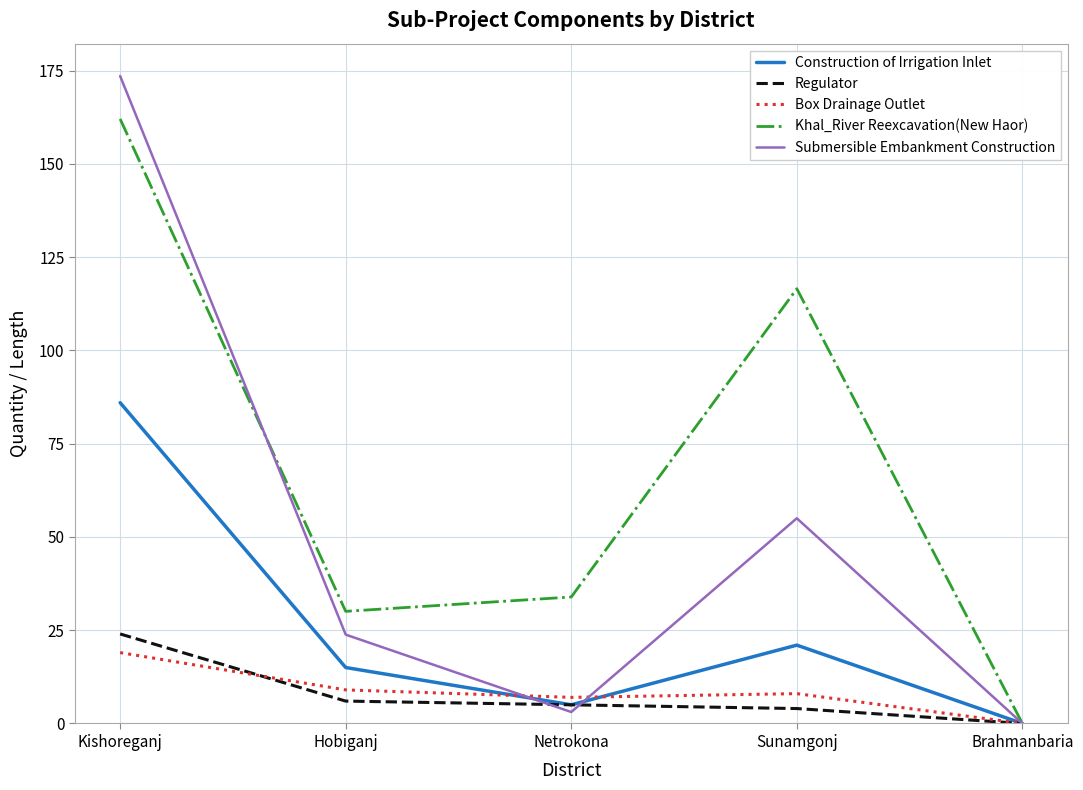

What is the spread (max minus min) of values at Sunamgonj?

112.6